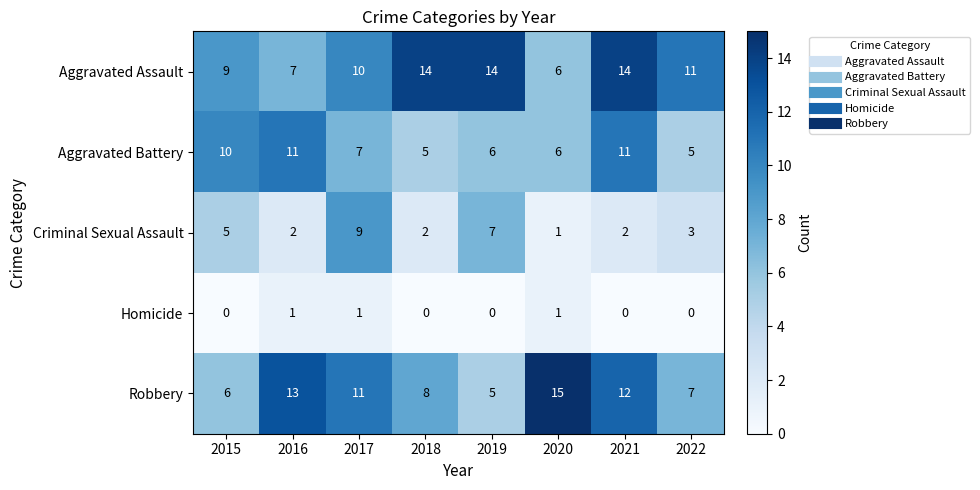

True or false: Criminal Sexual Assault has a value of 1 at 2020.

True